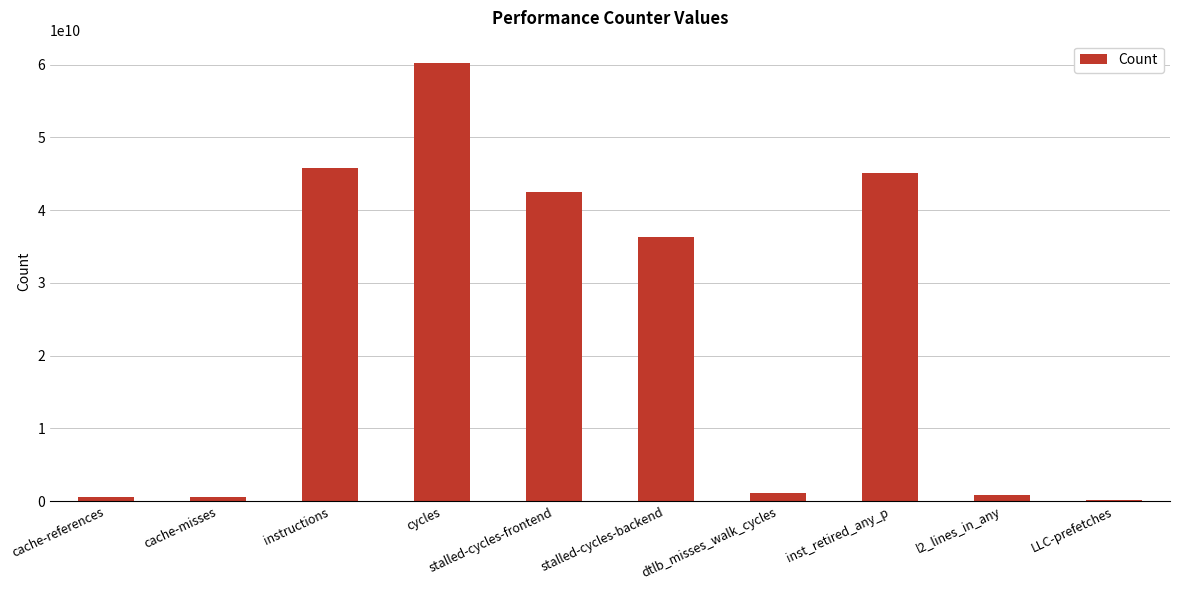

What is the change in value from stalled-cycles-frontend to stalled-cycles-backend?

-6238053330